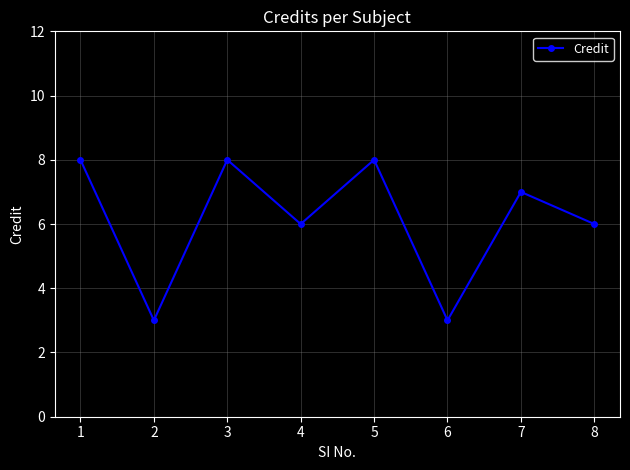

Reading left to right, extract all data points from this chart.

1=8	2=3	3=8	4=6	5=8	6=3	7=7	8=6